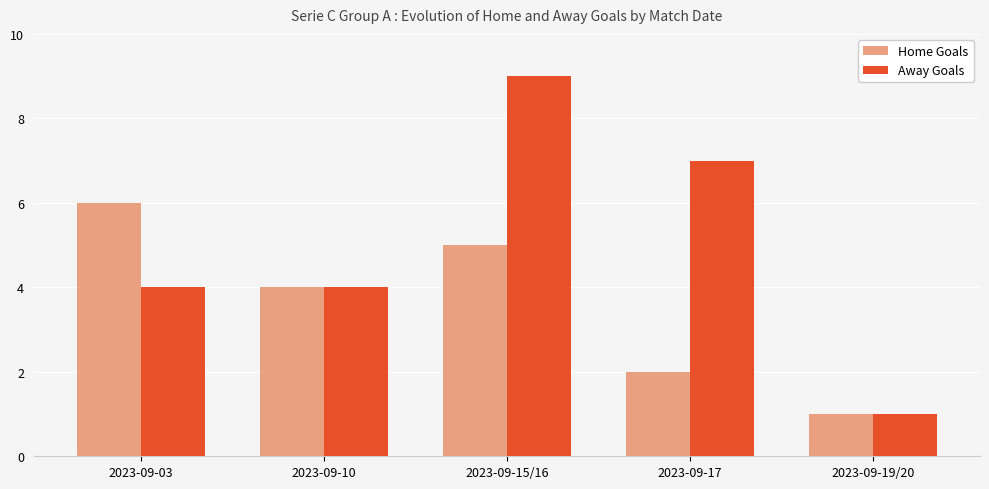

At which label does Home Goals first exceed 4?

2023-09-03